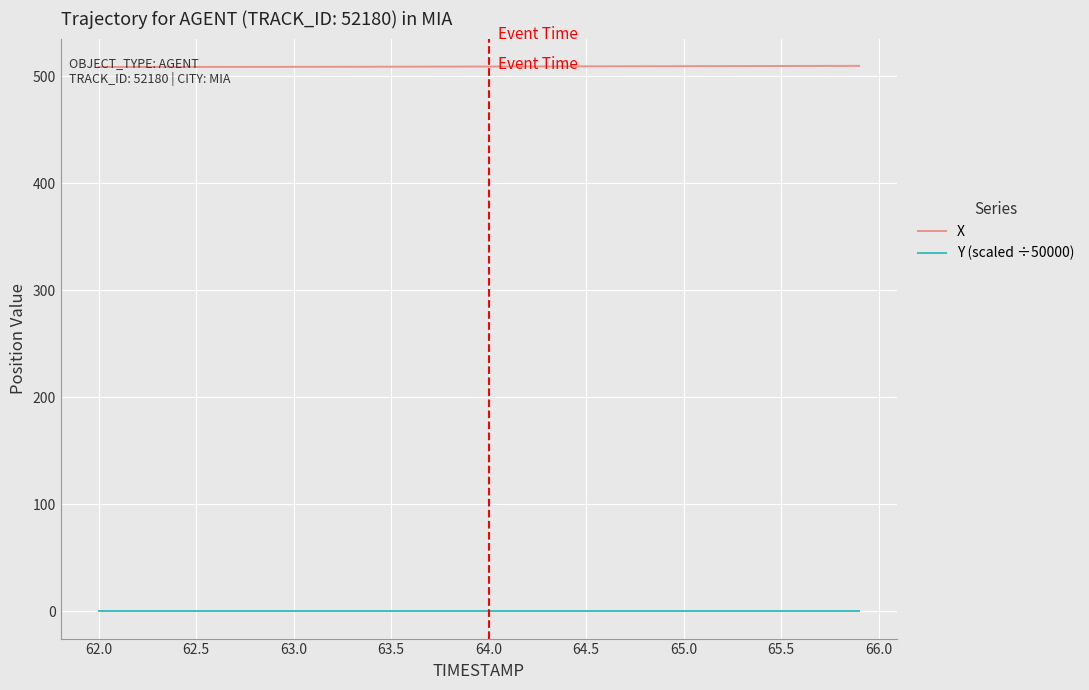

What is the lowest value of the X series?

508.7